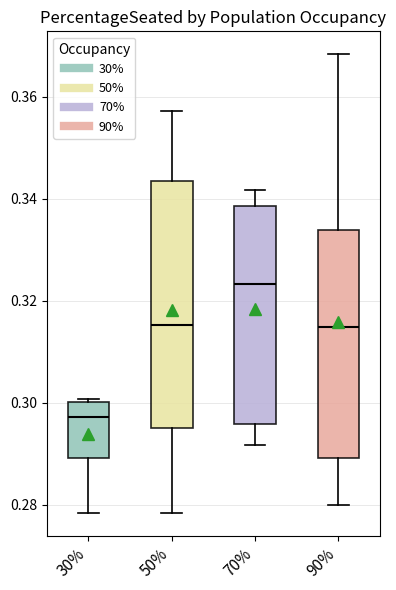

Reading left to right, read every box against the y-axis: the position of its median line, the range the box covers, and the ends of its whiskers. The values are not printed on the chart, so give them approximately, as read against the axis.

30%: median 0.298, box 0.290 to 0.300, whiskers 0.278 to 0.300 (just above the box's upper edge)
50%: median 0.316, box 0.296 to 0.344, whiskers 0.278 to 0.358
70%: median 0.324, box 0.296 to 0.338, whiskers 0.292 to 0.342
90%: median 0.314, box 0.290 to 0.334, whiskers 0.280 to 0.368